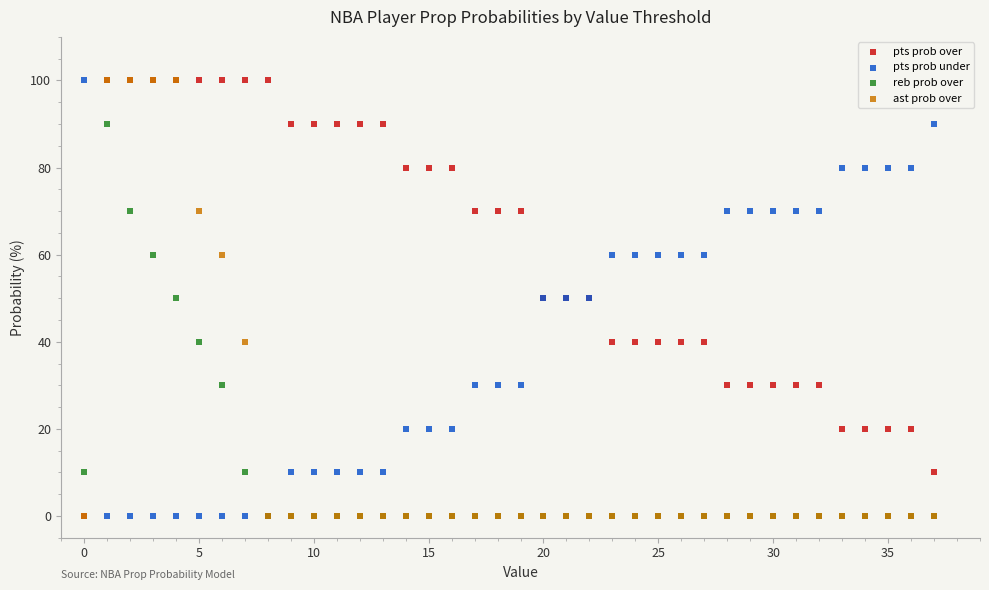

What are all the series names shown in the legend?

pts prob over, pts prob under, reb prob over, ast prob over